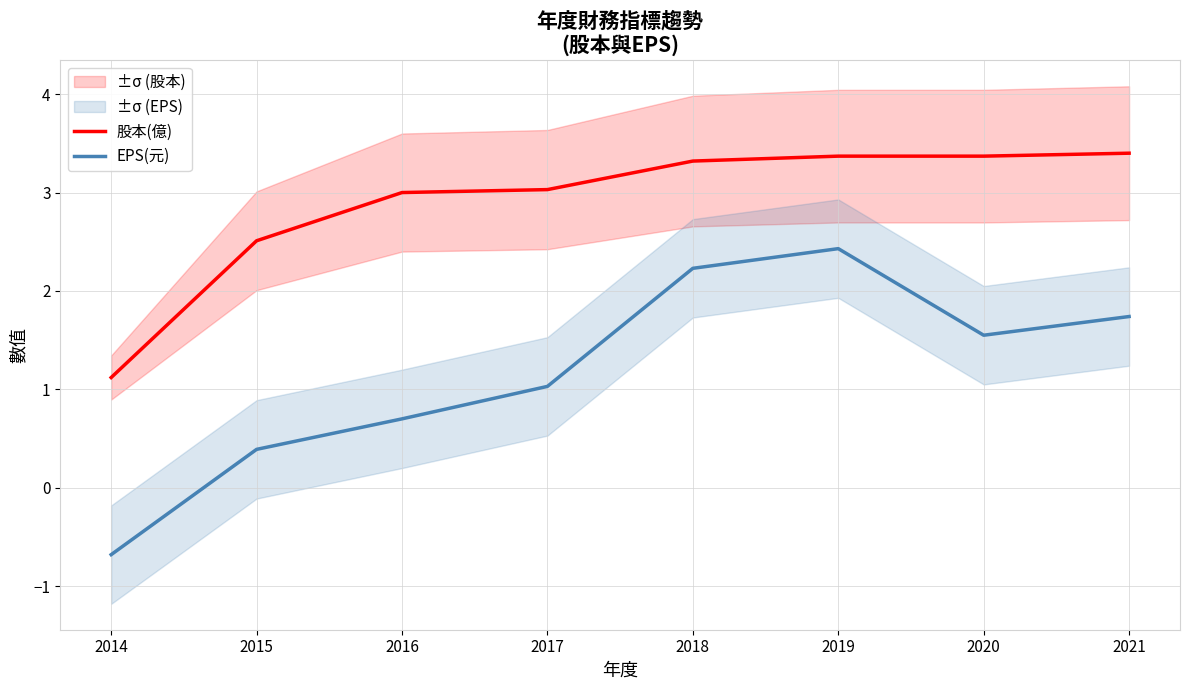

Is it true that 股本(億) equals 0.9 at 2020?

False